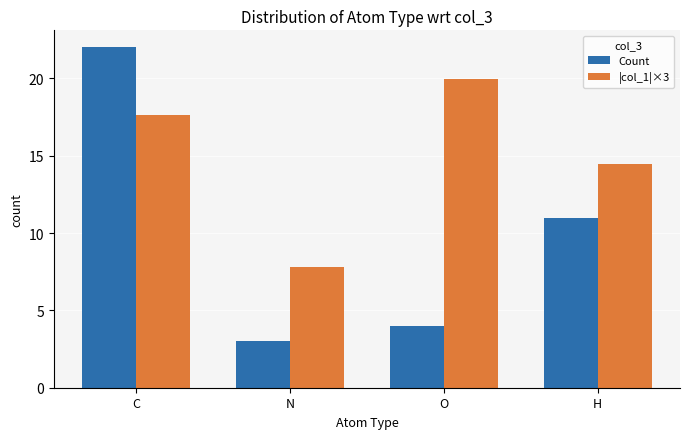

What is the label of the 1st bar from the right?

H